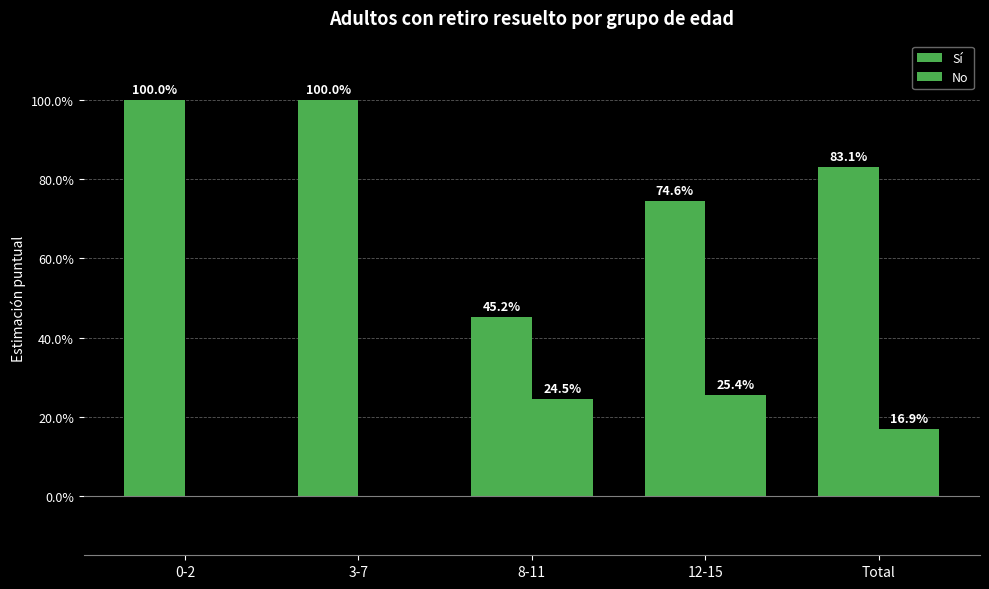

How many groups of bars are there?

5